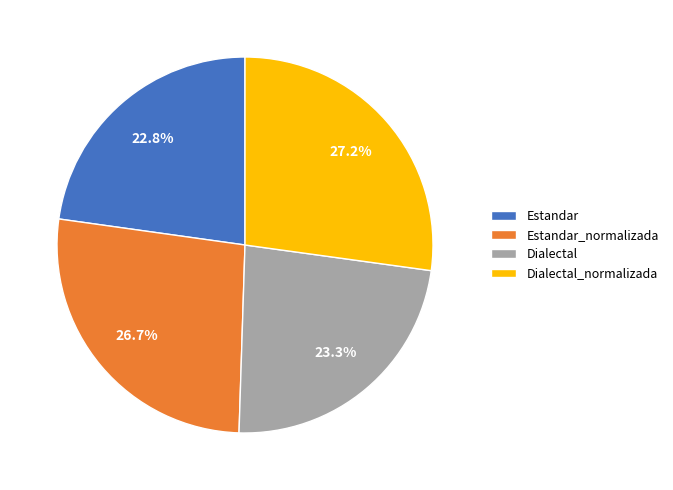

Is there any slice that represents more than half of the pie?

No